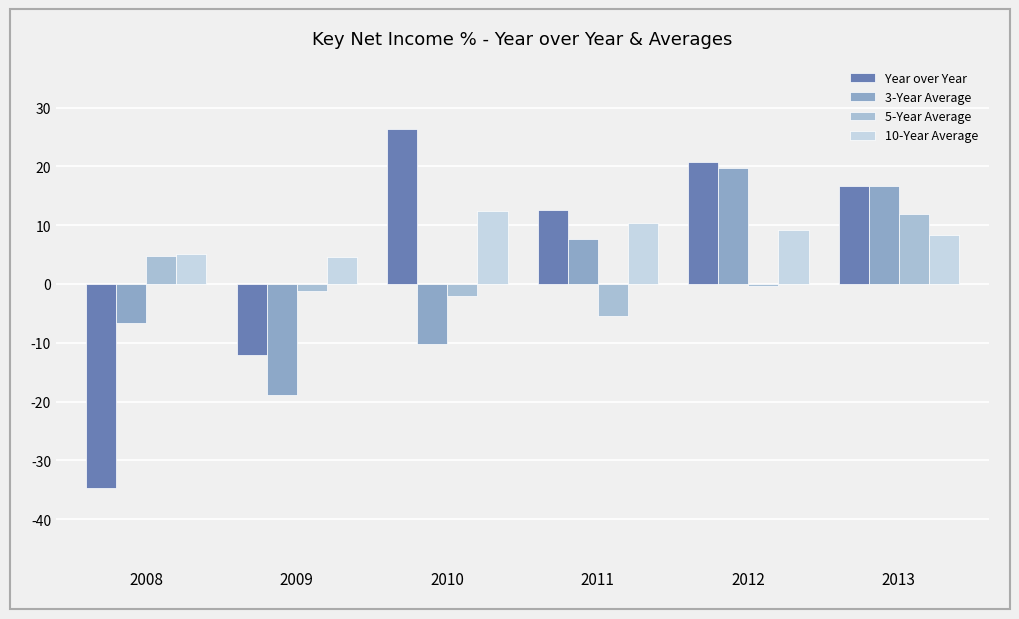

Is it true that 3-Year Average equals -13.3 at 2010?

False